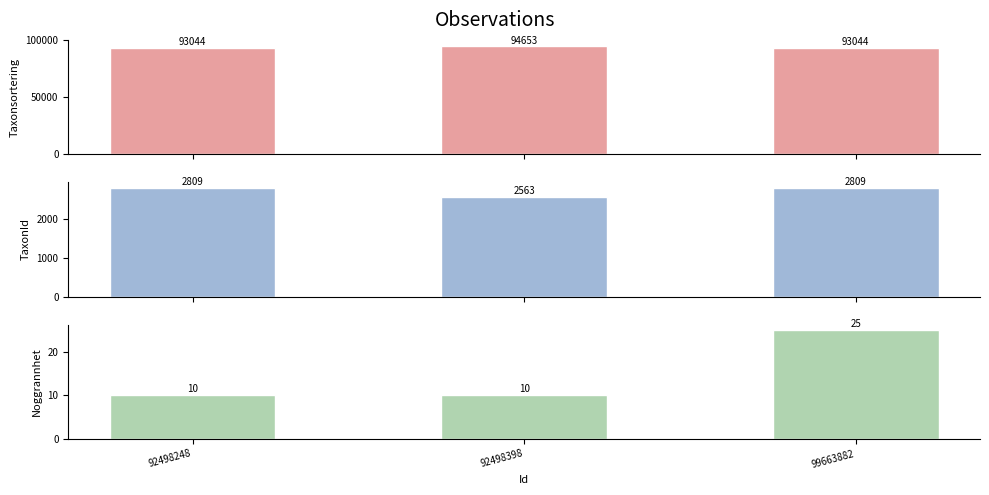

Reading left to right, extract all data points from this chart.

Taxonsorteringsordning: 93044	94653	93044
TaxonId: 2809	2563	2809
Noggrannhet: 10	10	25